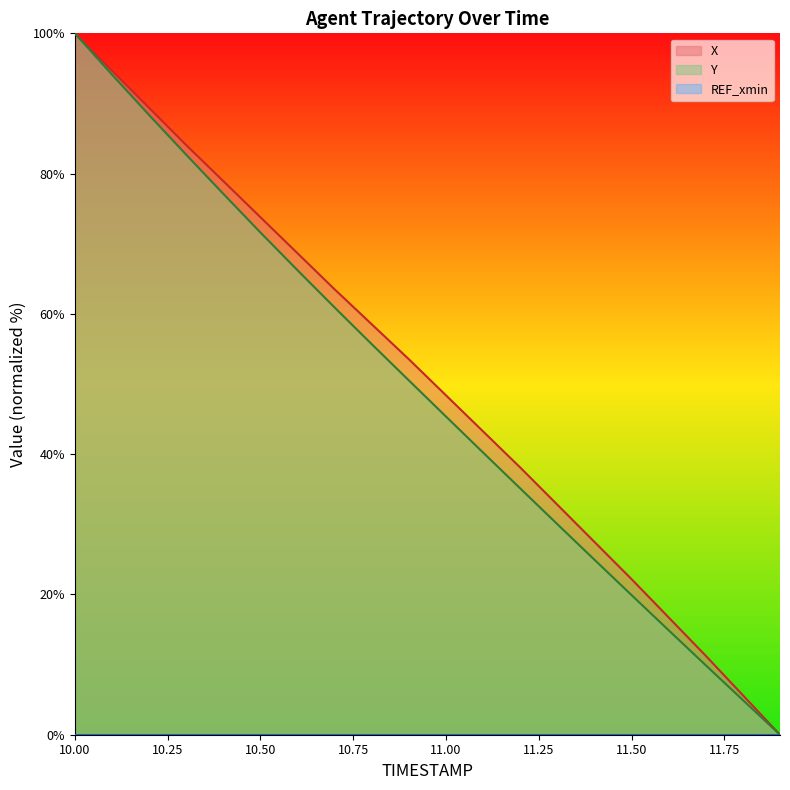

Reading left to right, transcribe all the data shown in this chart.

X: 100.0	94.7	89.4	84.1	78.9	73.8	68.6	63.5	58.5	53.5	48.4	43.2	38.1	32.8	27.5	22.2	16.7	11.3	5.6	0.0
Y: 100.0	94.1	88.4	82.7	77.1	71.6	66.2	60.9	55.7	50.5	45.4	40.2	35.1	30.0	25.0	19.9	14.9	9.9	4.9	0.0